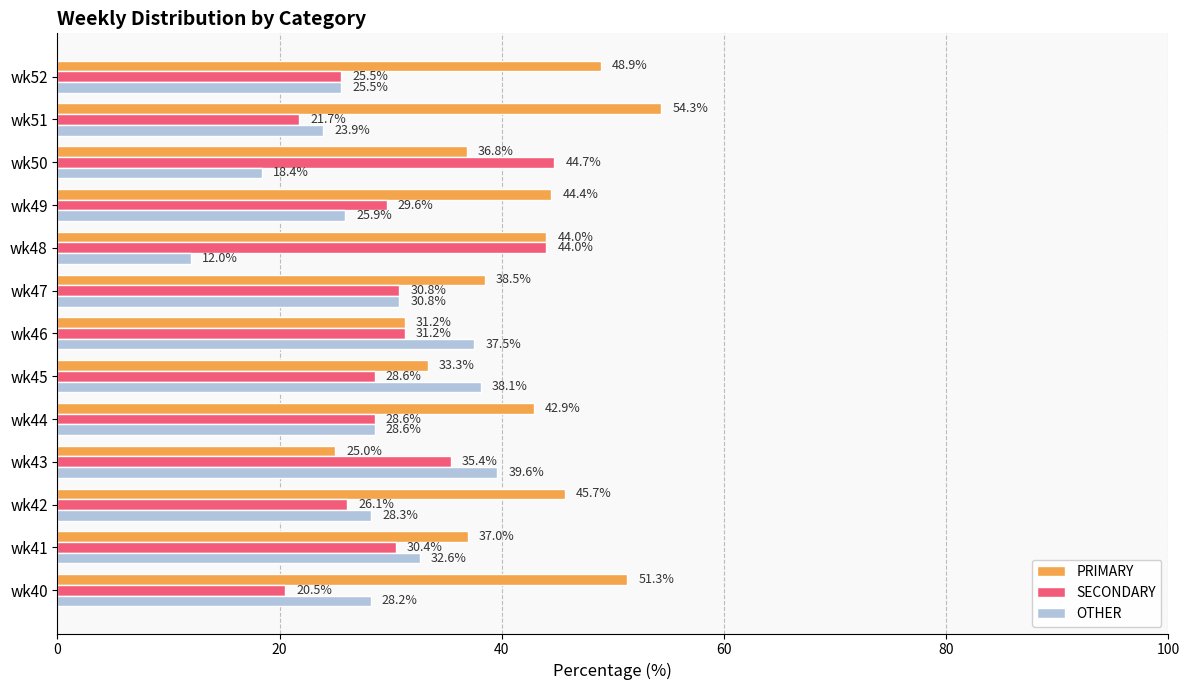

Is the value of OTHER at wk49 greater than the value of PRIMARY at wk49?

No